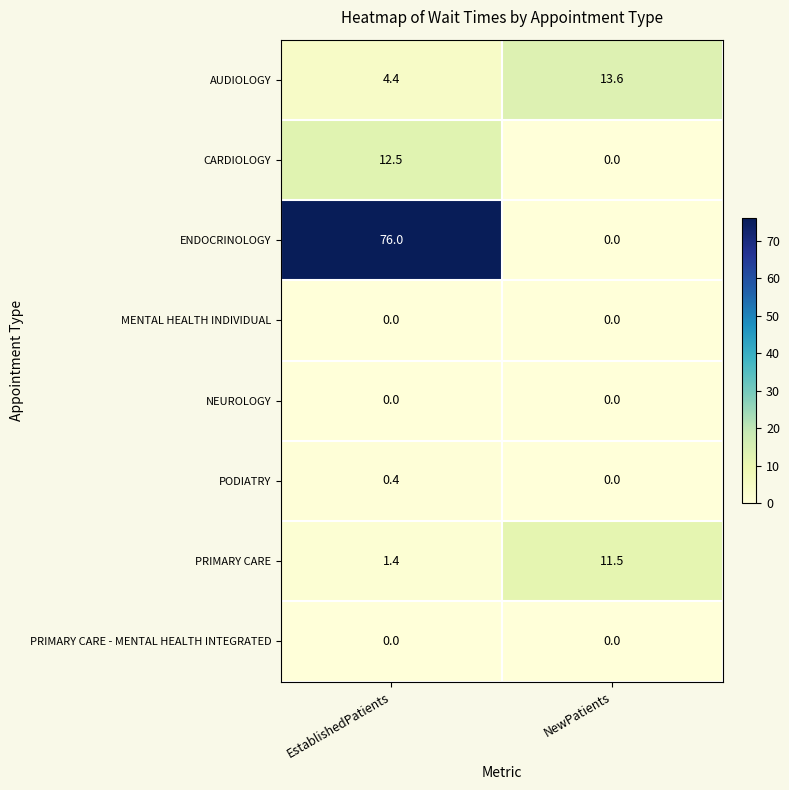

Which series has the largest total across all categories?

ENDOCRINOLOGY